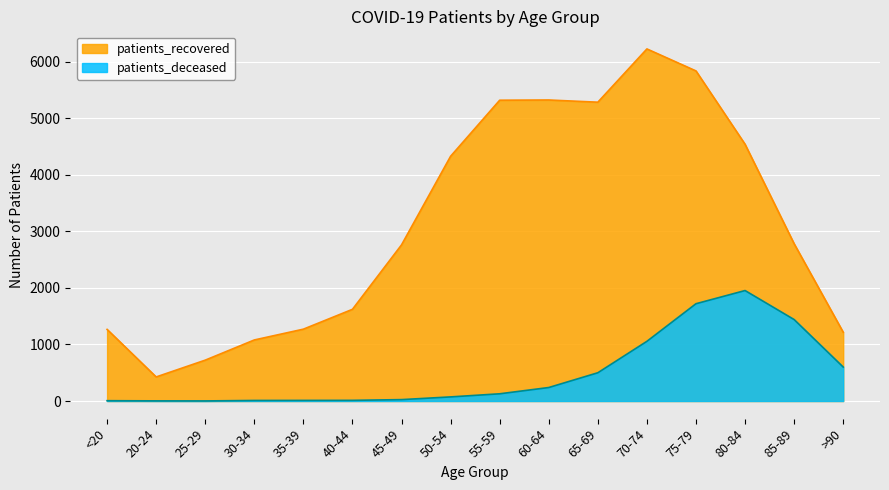

Which category has the highest value in the patients_deceased series?

80-84